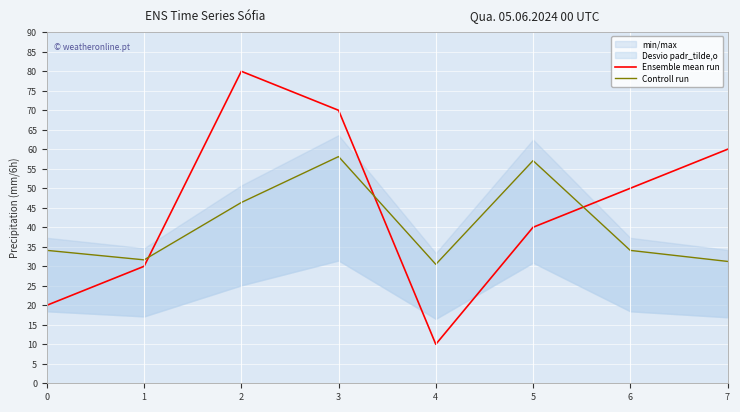

Which has a higher value, 7 or 4?

7